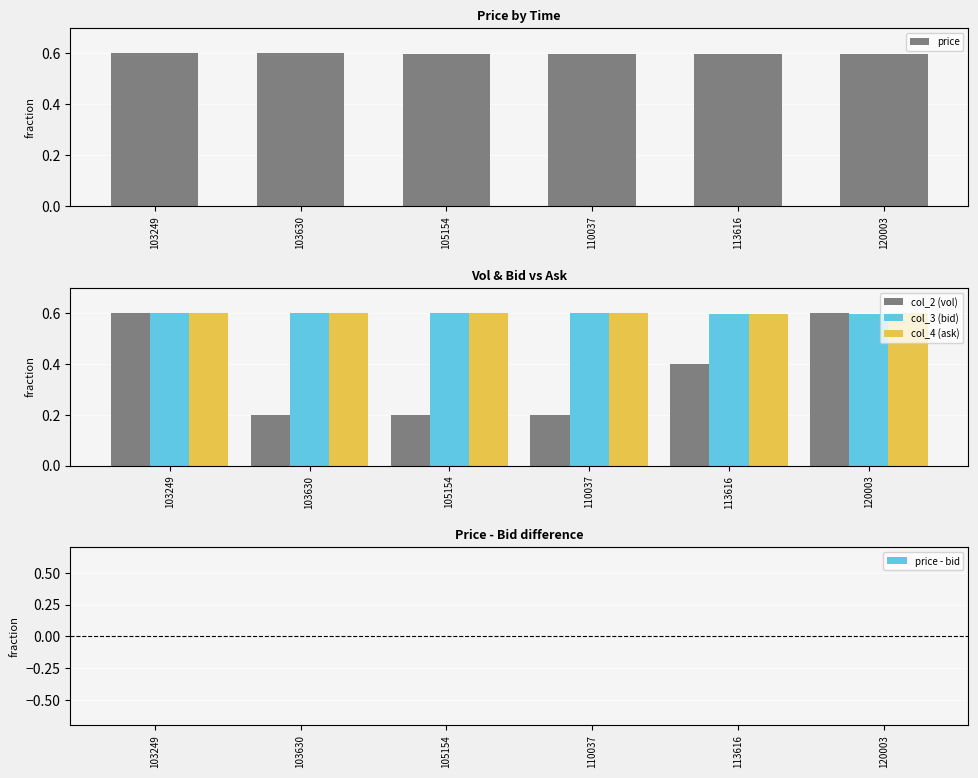

The value of col_2 (vol) at 110037 is 0.1. True or false?

False